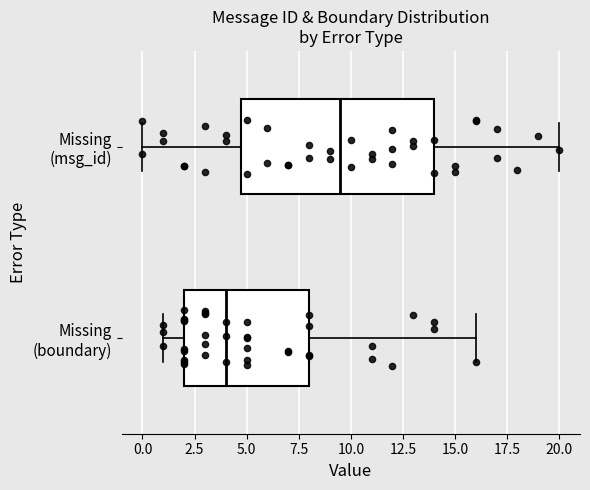

Reading bottom to top, read every box against the x-axis: the position of its median line, the range the box covers, and the ends of its whiskers. The values are not printed on the chart, so give them approximately, as read against the axis.

Missing (boundary): median 4.0, box 2.0 to 8.0, whiskers 1.0 to 16.0
Missing (msg_id): median 9.5, box 5.0 to 14.0, whiskers 0.0 to 20.0